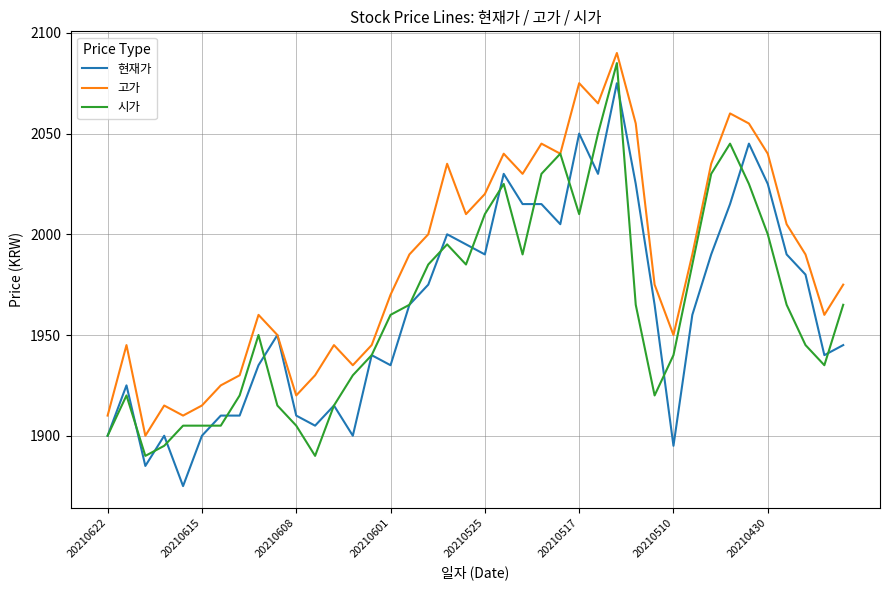

How many lines are shown in the chart?

3